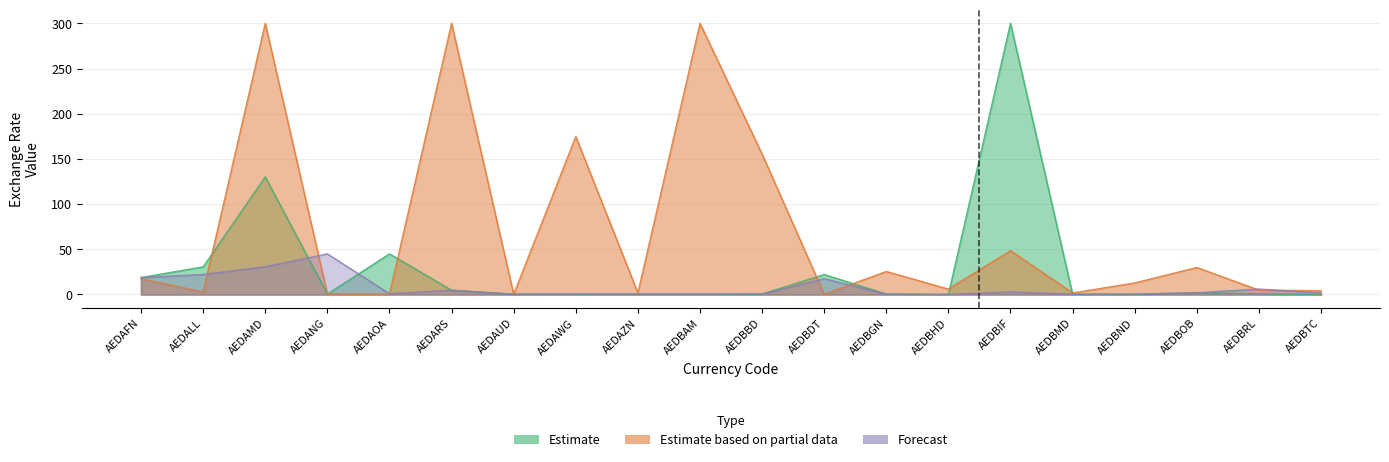

What is the maximum value shown in the chart?

300.0